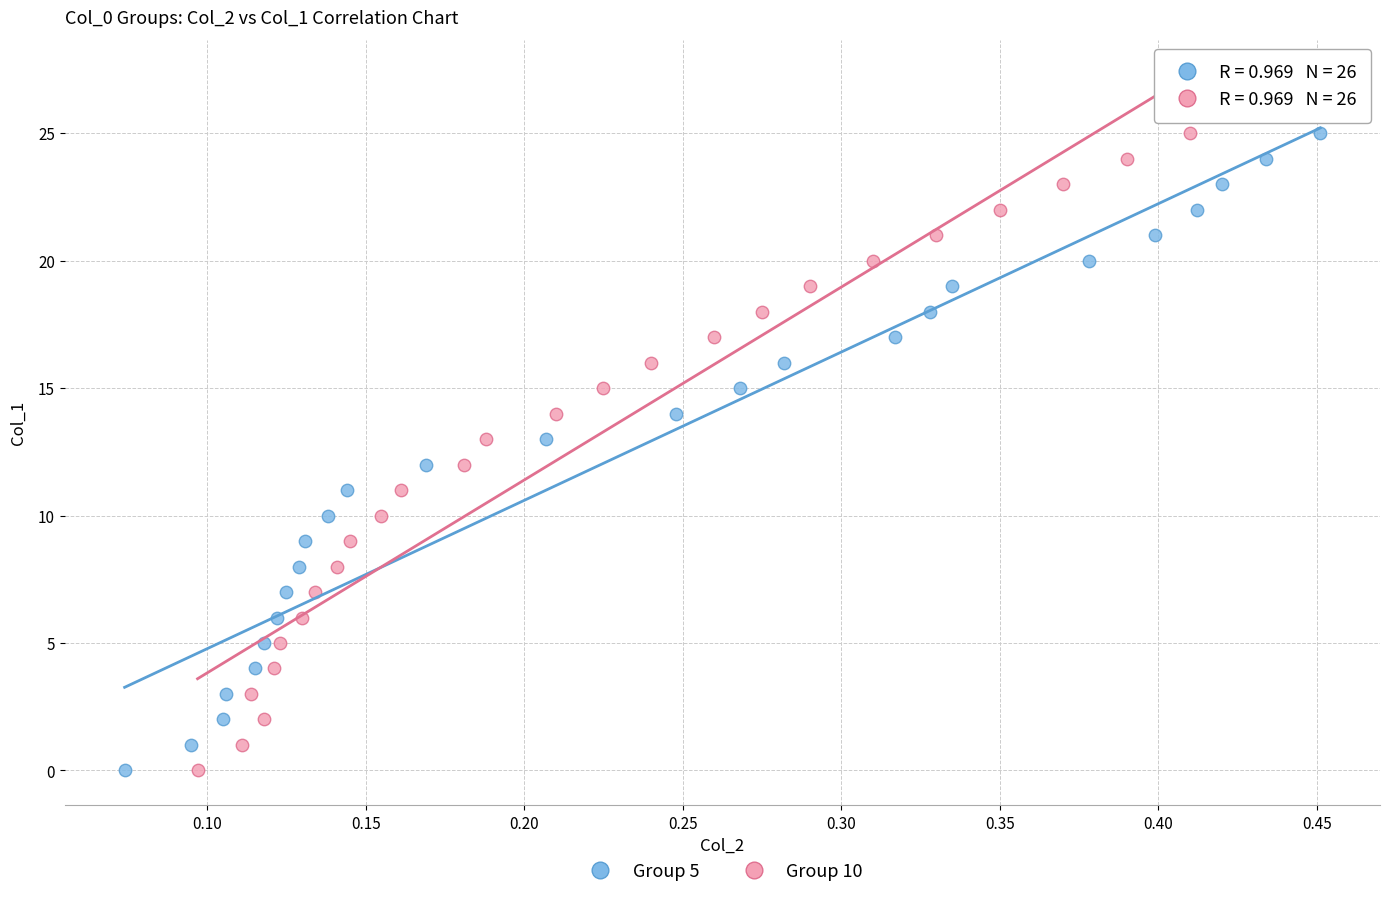

What are all the series names shown in the legend?

Group 5, Group 10